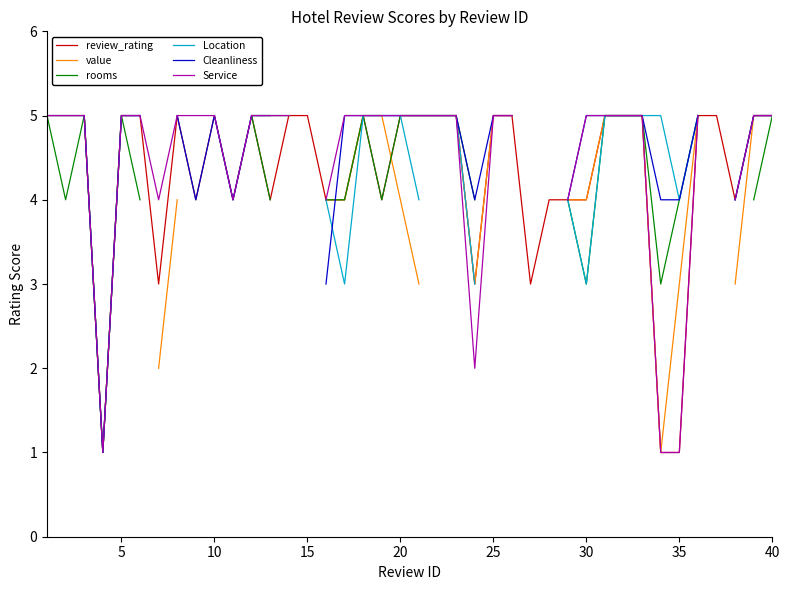

How many lines are shown in the chart?

6